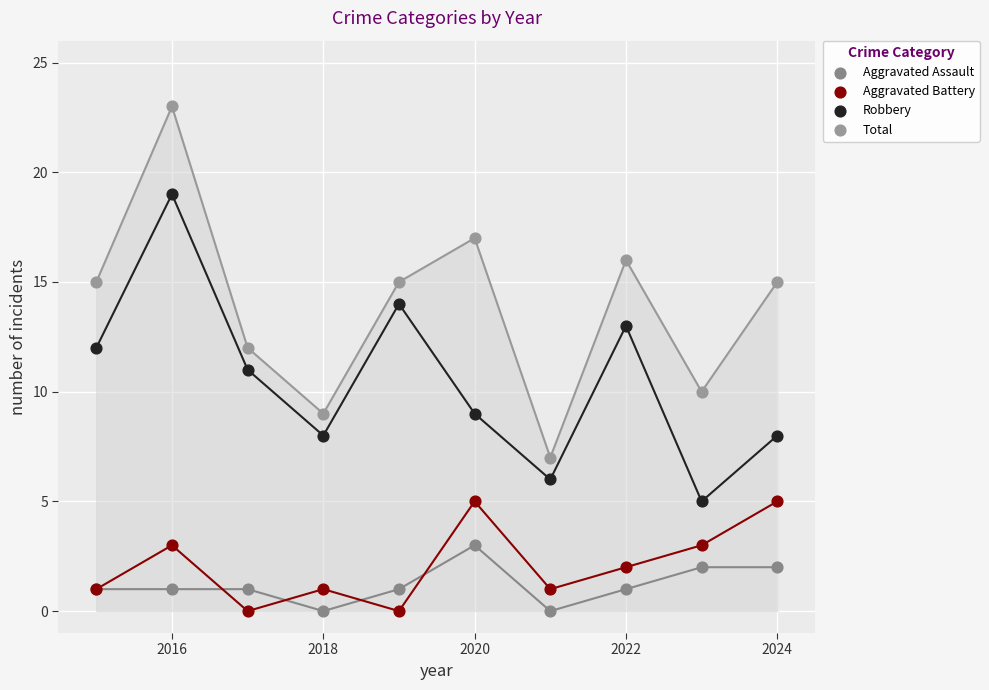

What is the X range (max minus min) for the scatter plot?

9